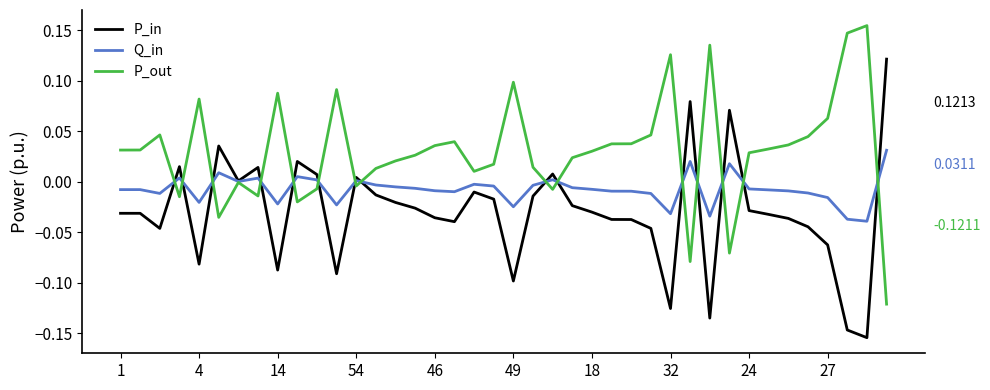

List the series in order of their peak value, lowest first.

Q_in, P_in, P_out